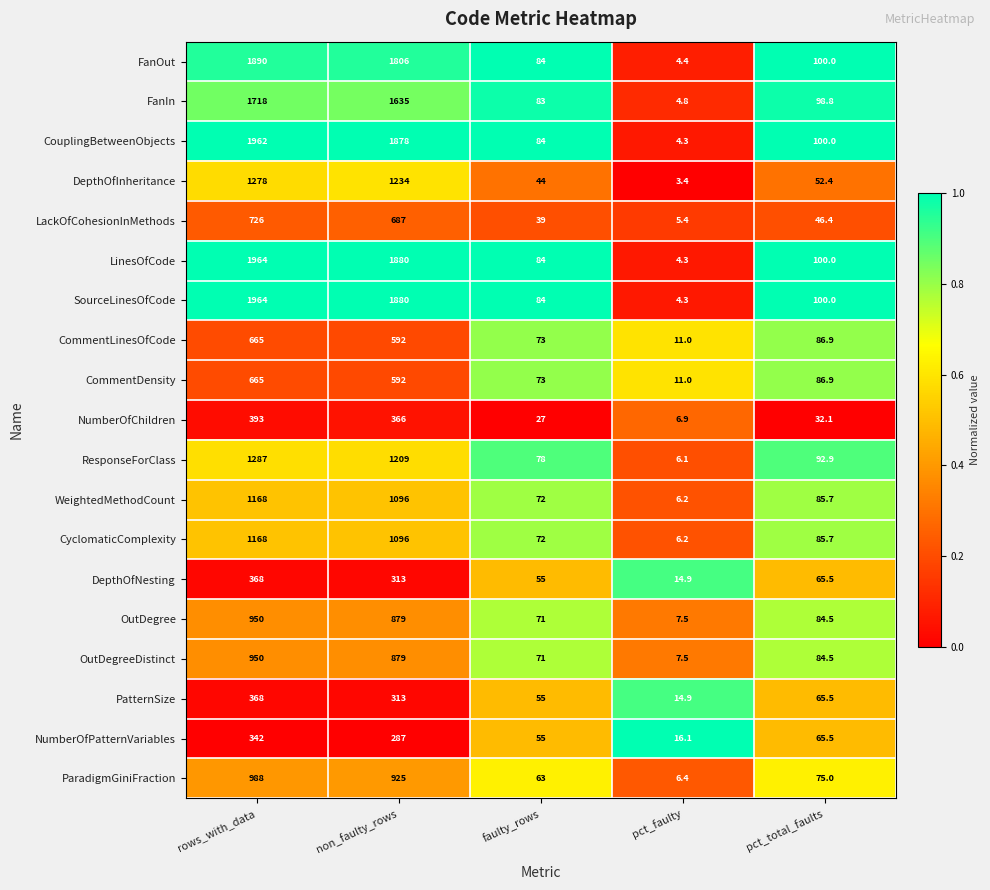

What is the greatest value displayed?

1964.0